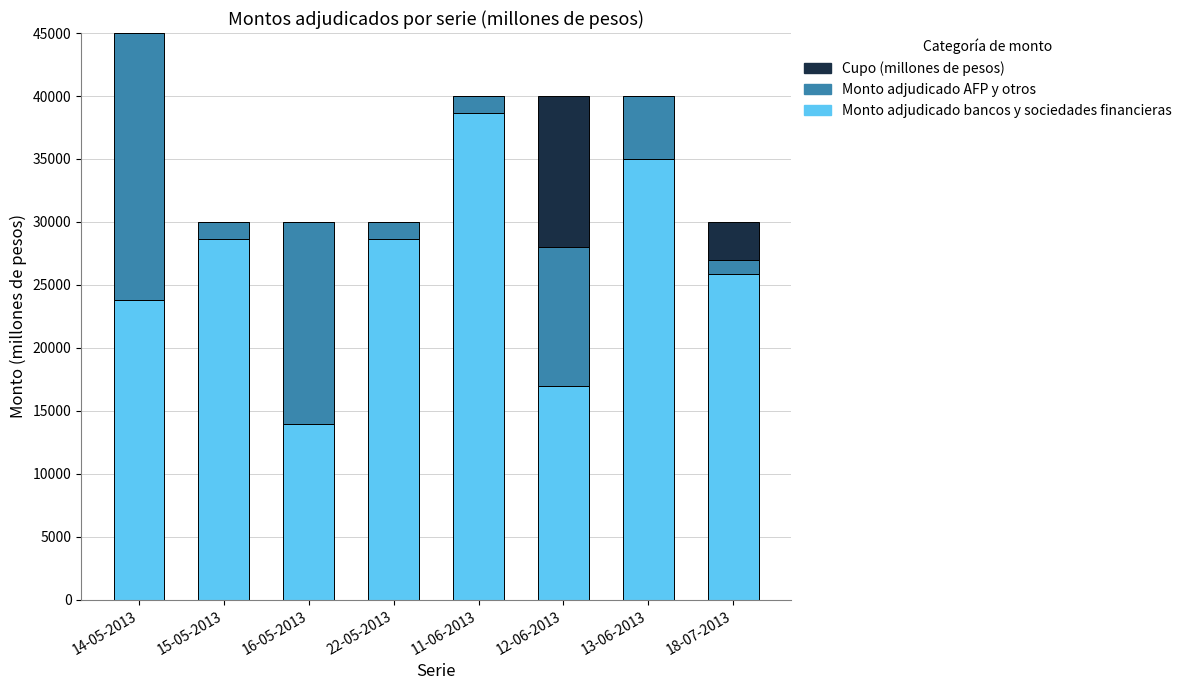

The Monto adjudicado bancos y sociedades financieras series shows 60405 at 11-06-2013. True or false?

False